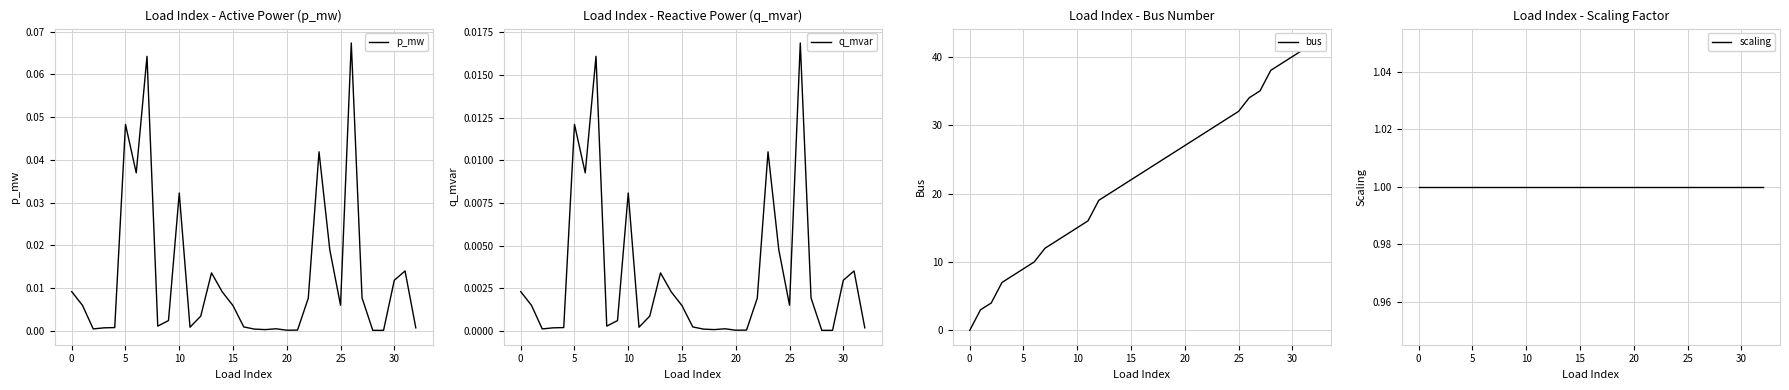

Which label corresponds to the largest value in the chart?

32